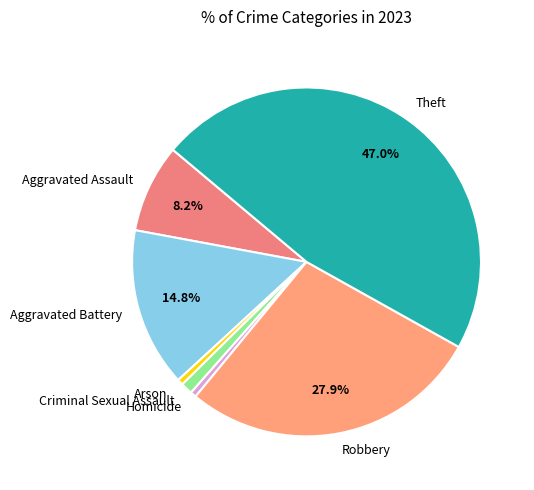

Which slice is the largest?

Theft